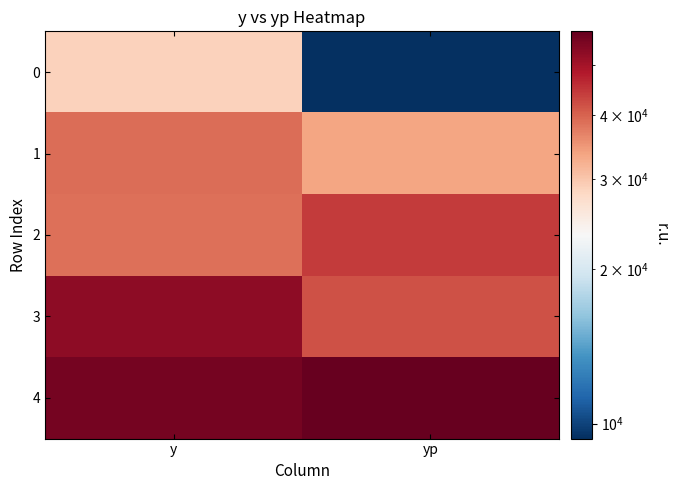

Reading left to right, extract all data points from this chart.

0: y=28734.9	yp=9351.1
1: y=38913.9	yp=33559.6
2: y=38526.9	yp=44208.2
3: y=53029.9	yp=41828.7
4: y=56167.9	yp=58243.2